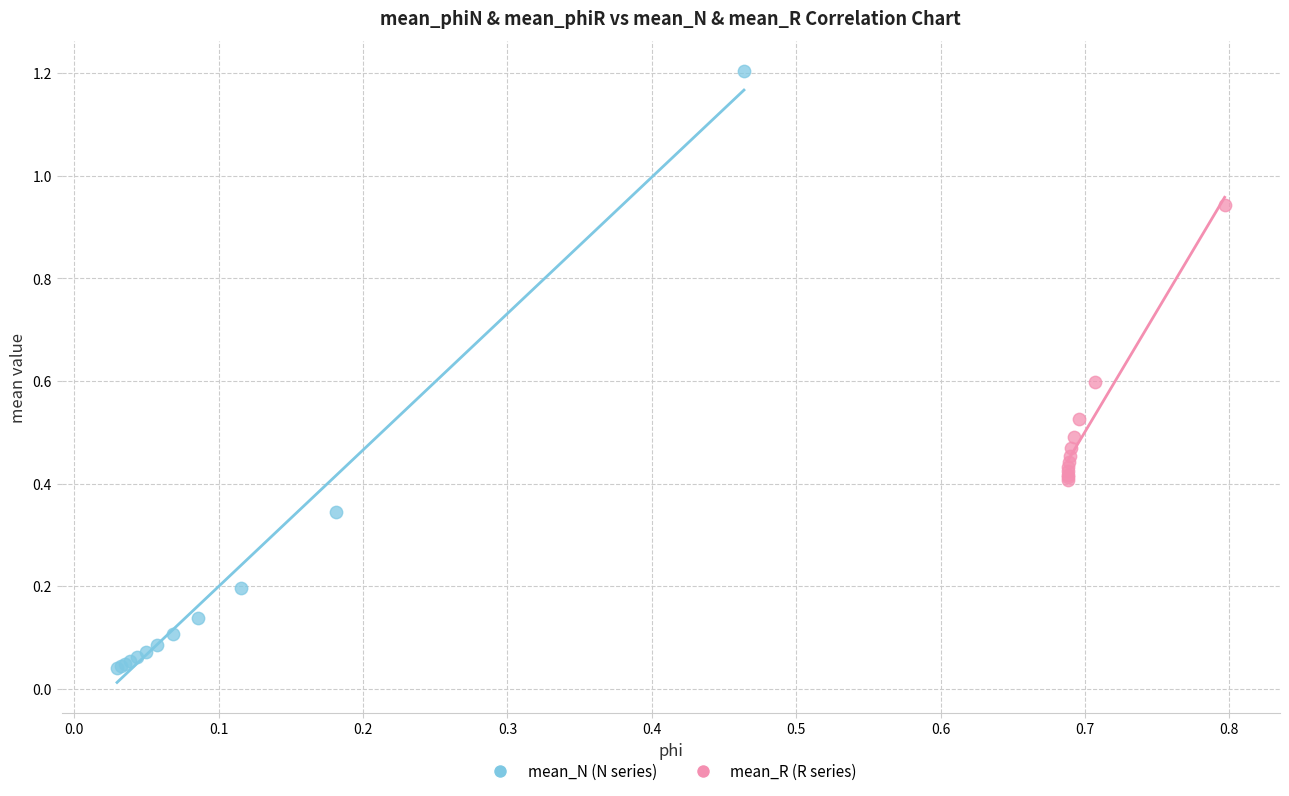

Which series has the widest spread of Y values?

mean_N (N series)